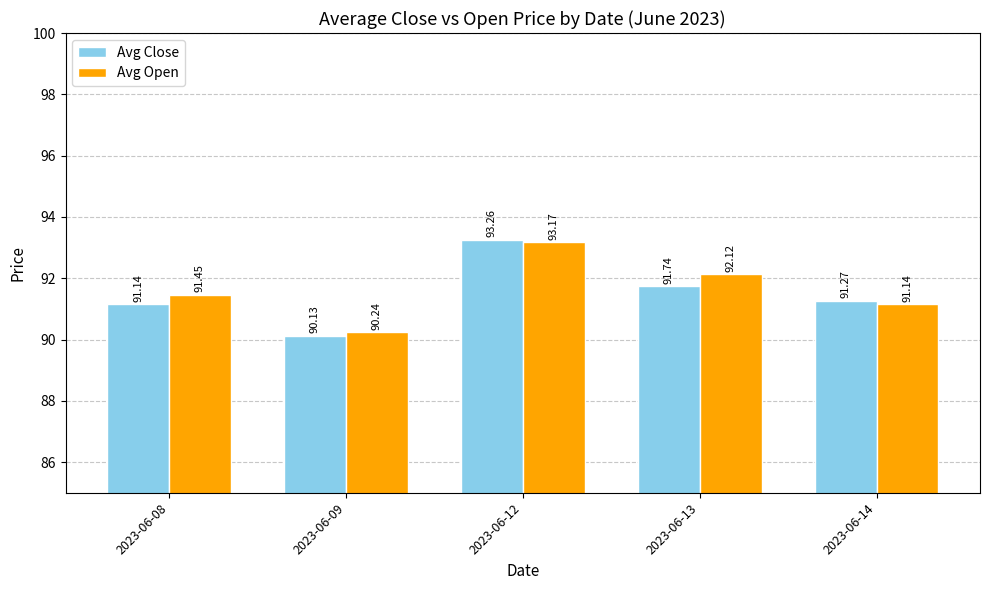

What is the total value across all series at 2023-06-13?

183.9